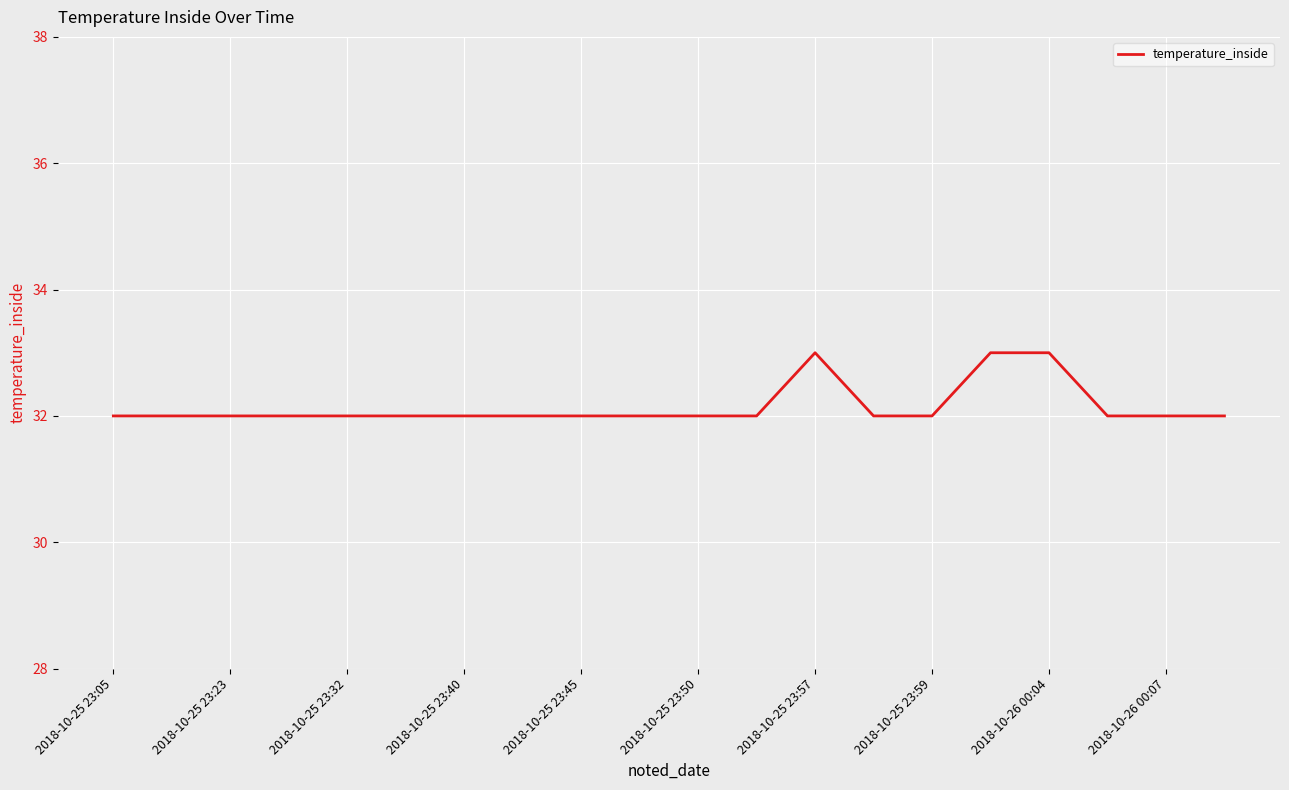

What is the smallest value displayed?

32